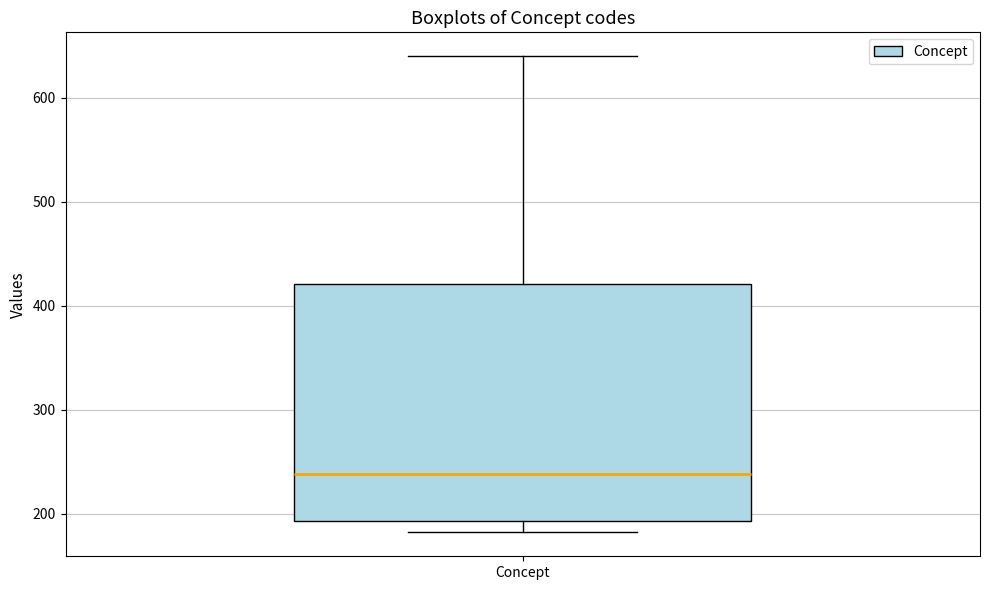

Where is the upper edge of the box for Concept on the y-axis? The values are not printed on the chart, so give them approximately, as read against the axis.

420